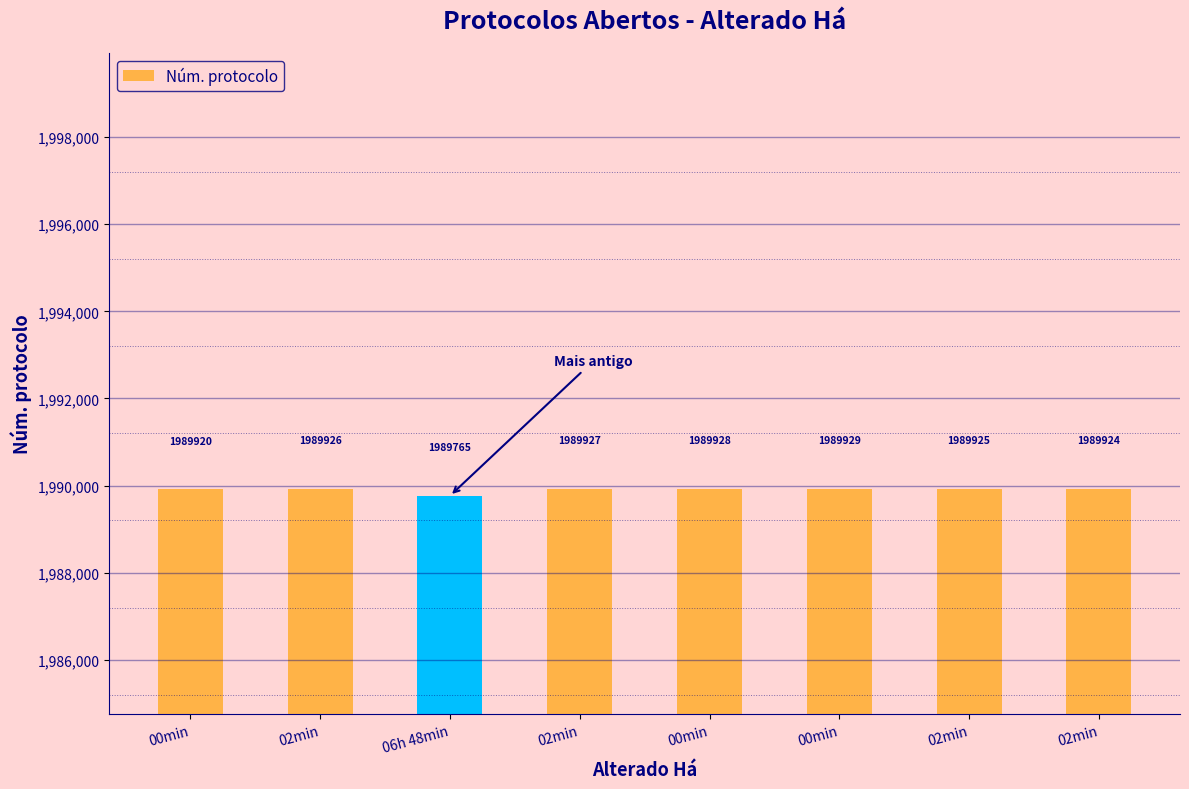

Does the chart contain any negative values?

No